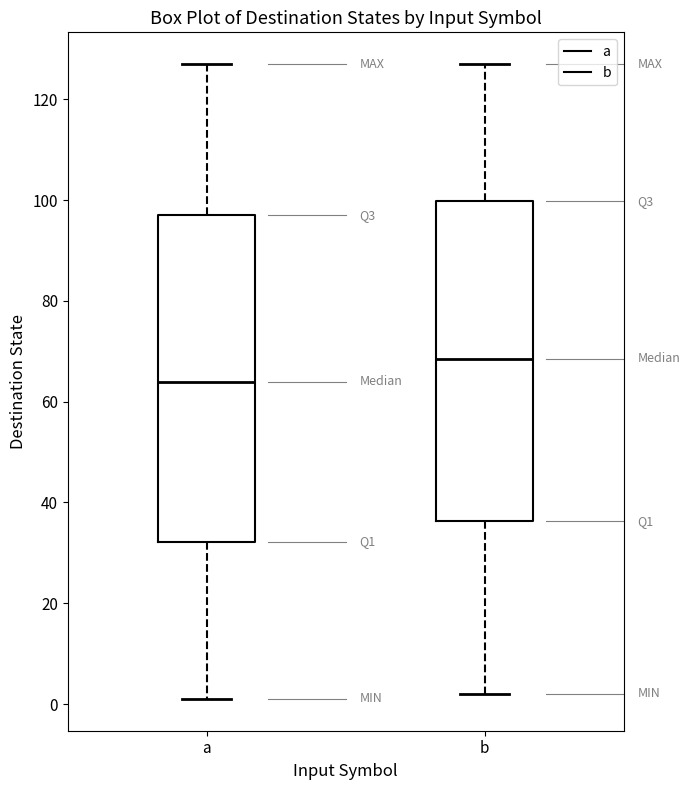

Which box's median line is the lowest?

a